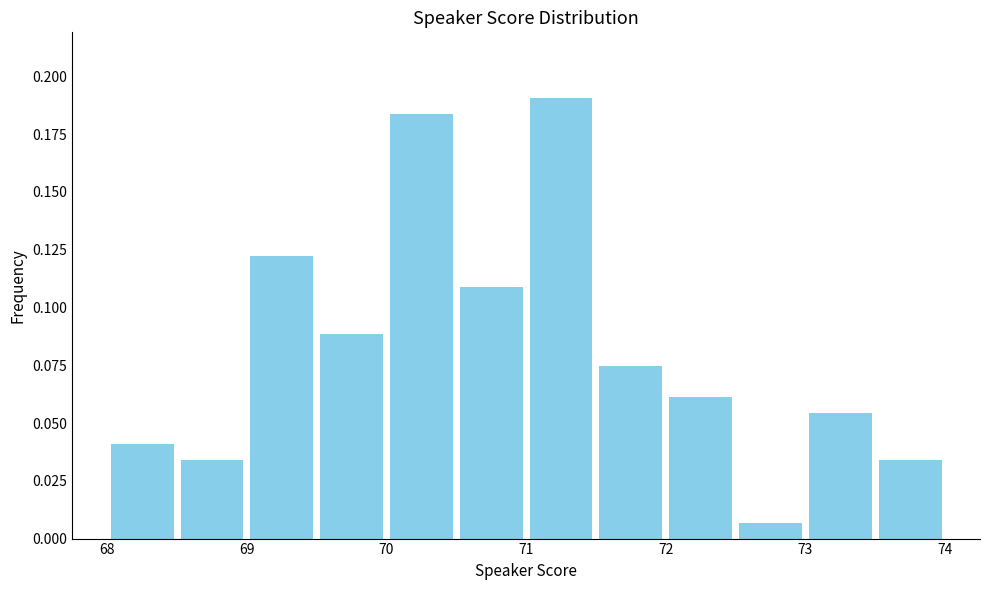

Reading left to right, list every bar in this chart as the range it spans on the x-axis followed by its height. The values are not printed on the chart, so give them approximately, as read against the axis.

68.0 to 68.5: 0.040
68.5 to 69.0: 0.035
69.0 to 69.5: 0.120
69.5 to 70.0: 0.090
70.0 to 70.5: 0.185
70.5 to 71.0: 0.110
71.0 to 71.5: 0.190
71.5 to 72.0: 0.075
72.0 to 72.5: 0.060
72.5 to 73.0: 0.005
73.0 to 73.5: 0.055
73.5 to 74.0: 0.035